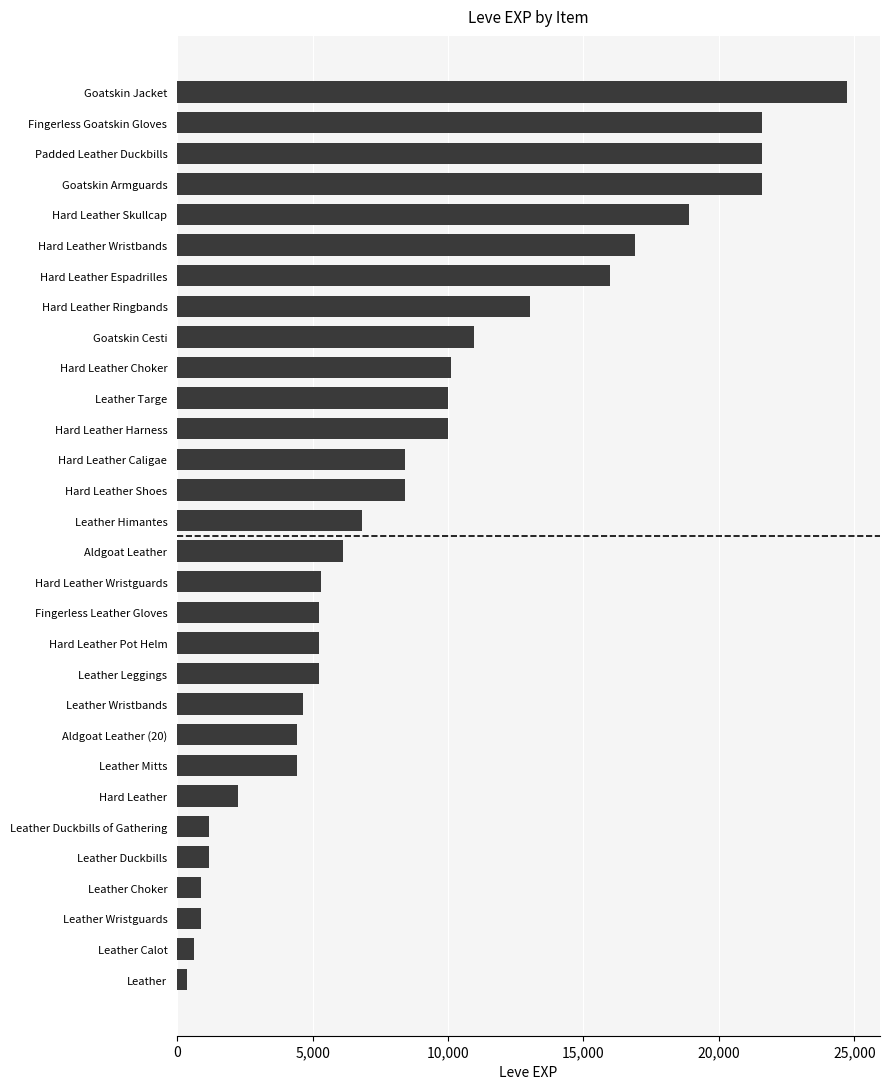

Which has a higher value, Leather Duckbills or Hard Leather Shoes?

Hard Leather Shoes